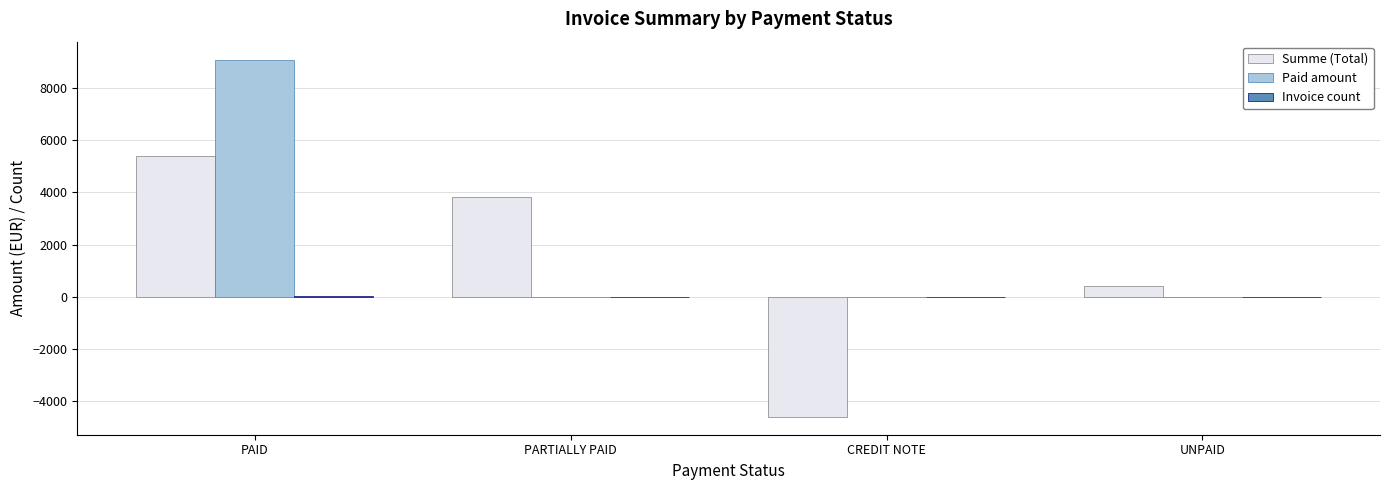

Is it true that Paid amount equals 6003.2 at PARTIALLY PAID?

False